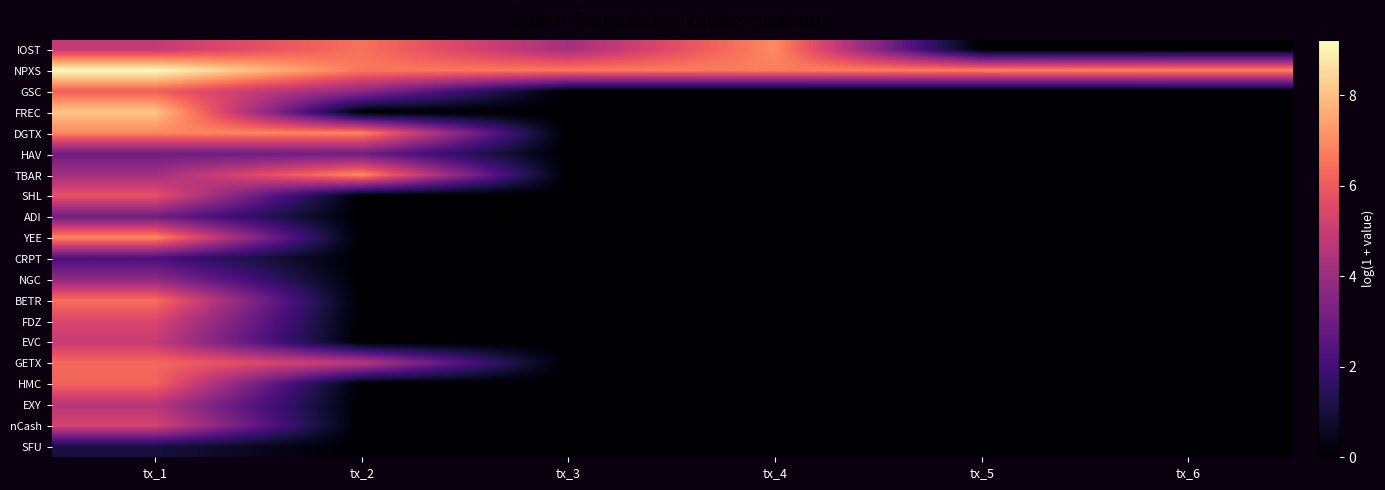

At how many categories does at least one series exceed 1?

6